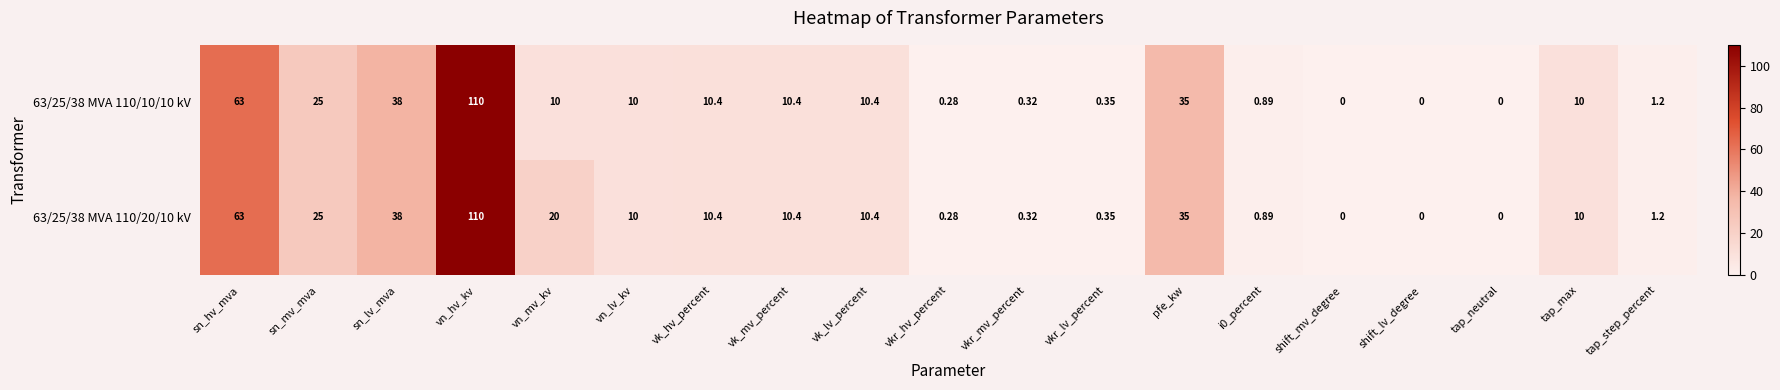

Count the number of data series in this chart.

2